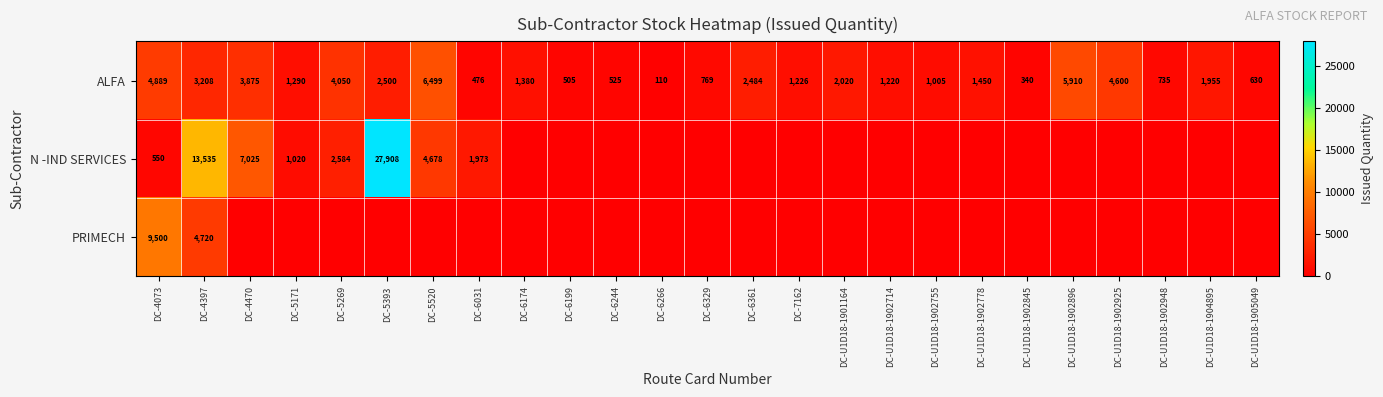

The N -IND SERVICES series shows 27908 at DC-5393. True or false?

True